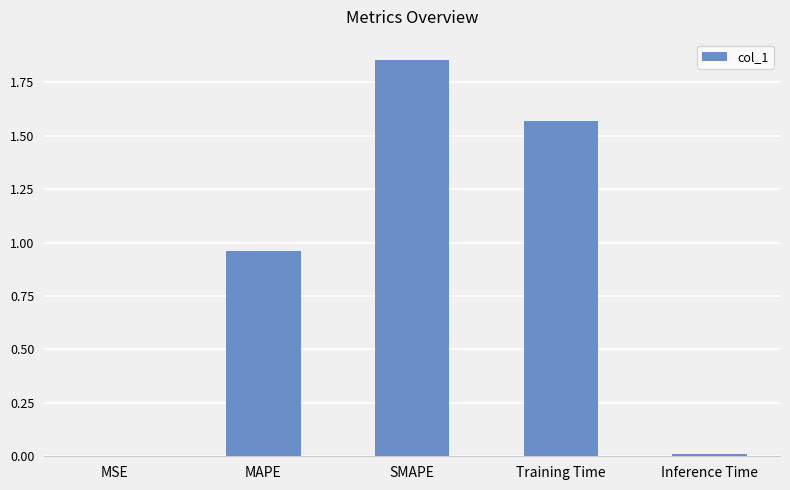

What is the sum of the values at Training Time and SMAPE?

3.4